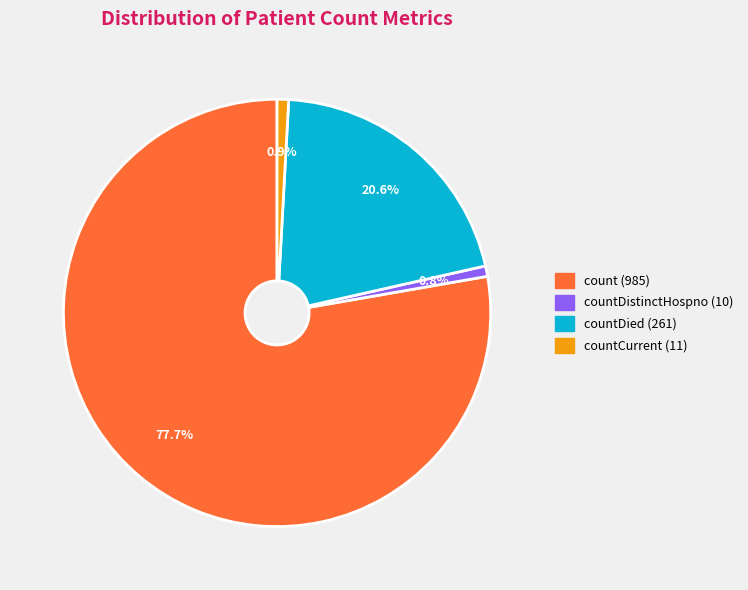

Count the number of slices in the pie.

4